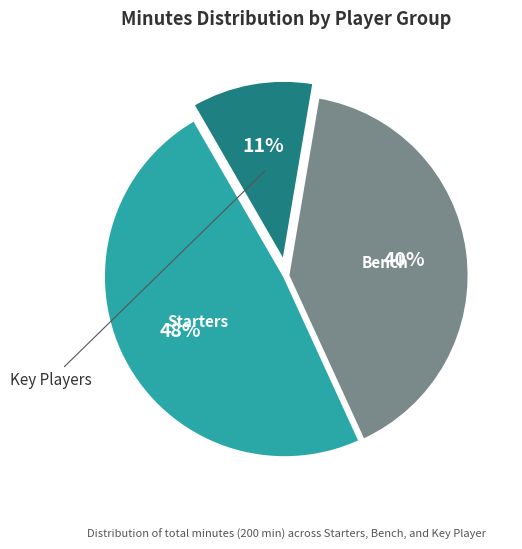

Does any single category account for the majority?

No